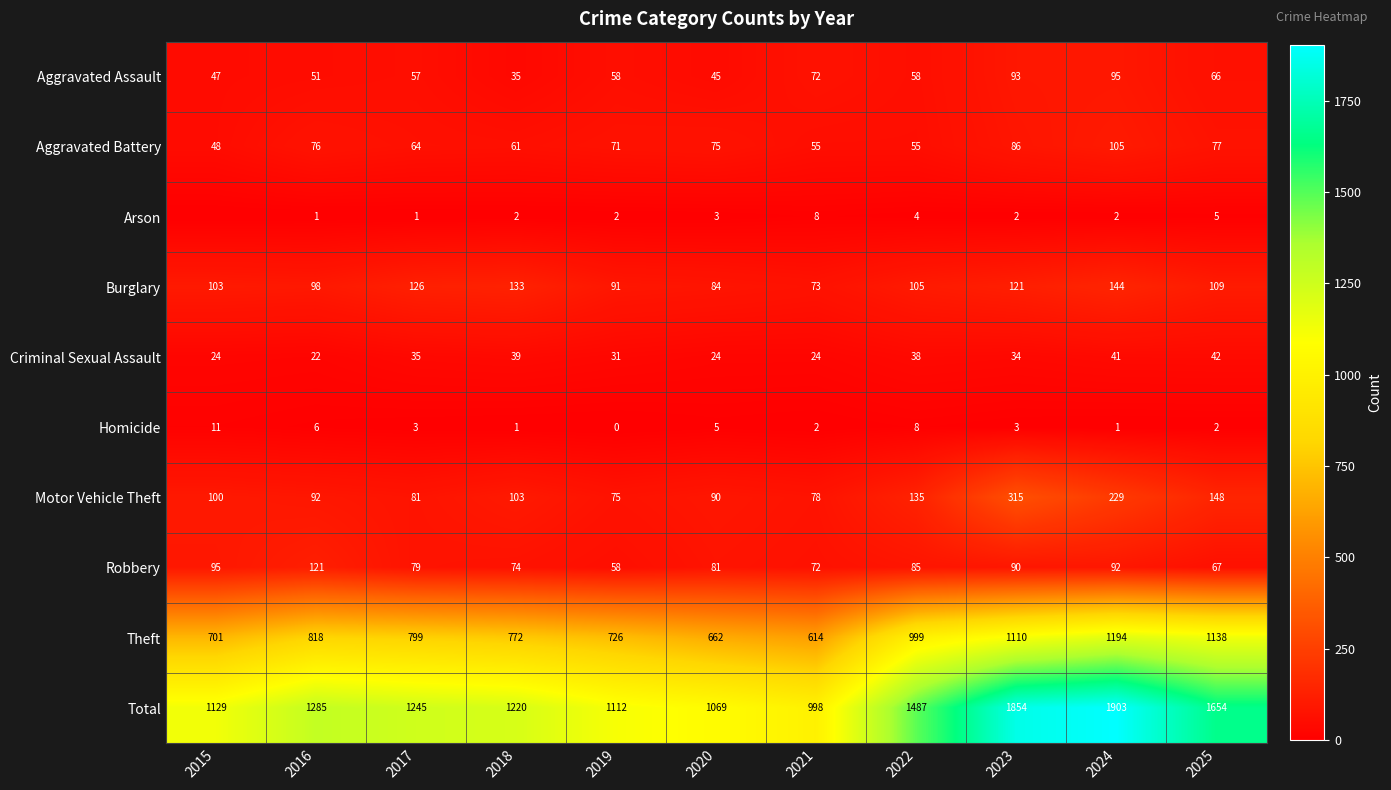

Which has a higher value, 2016 or 2023?

2023